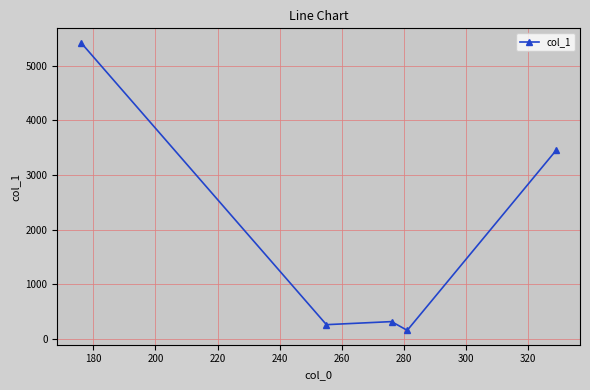

True or false: there are more than 2 points higher than both neighbors.

False